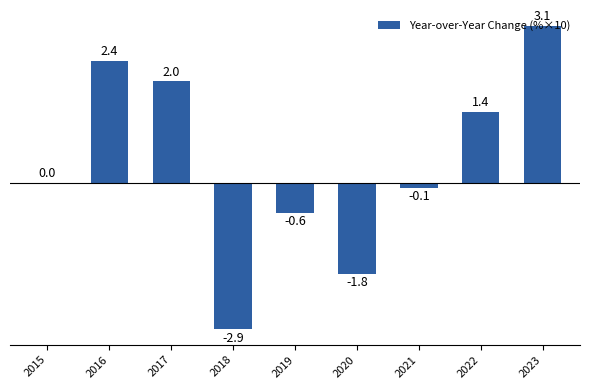

How many data points does each series have?

9